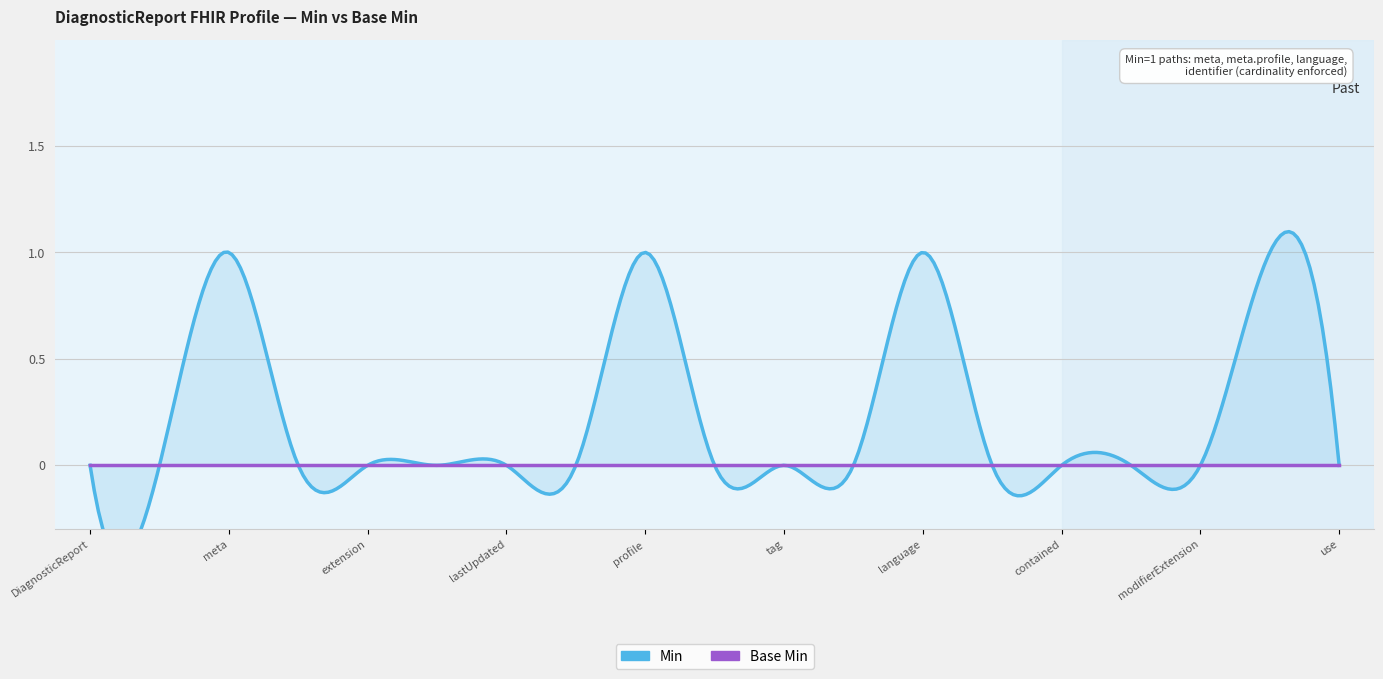

Which series has the largest total across all categories?

Min